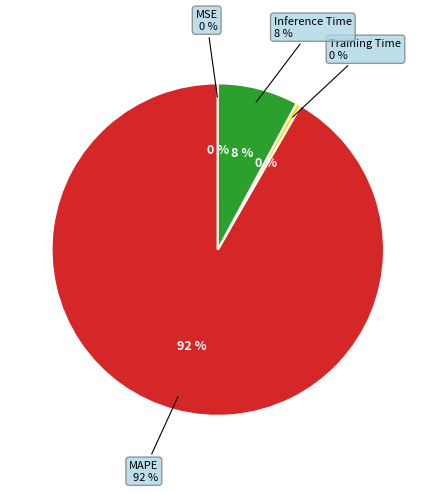

Which slice represents more than half of the pie?

MAPE